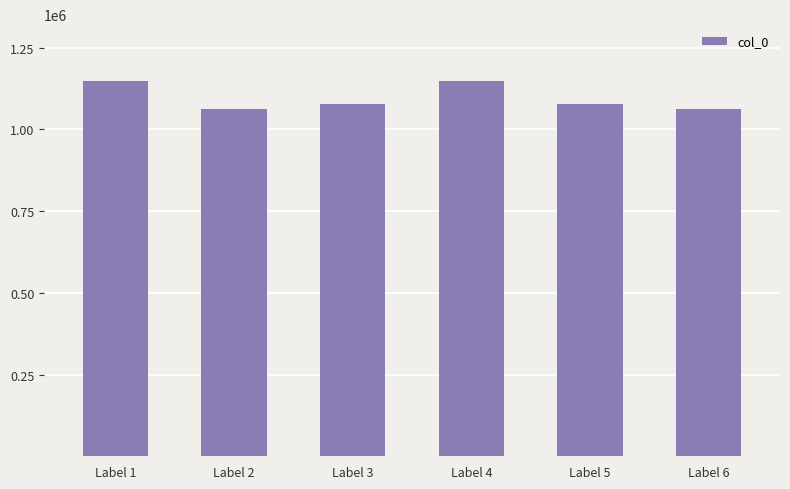

Approximately how many times larger is the value at Label 1 compared to Label 2?

1.1